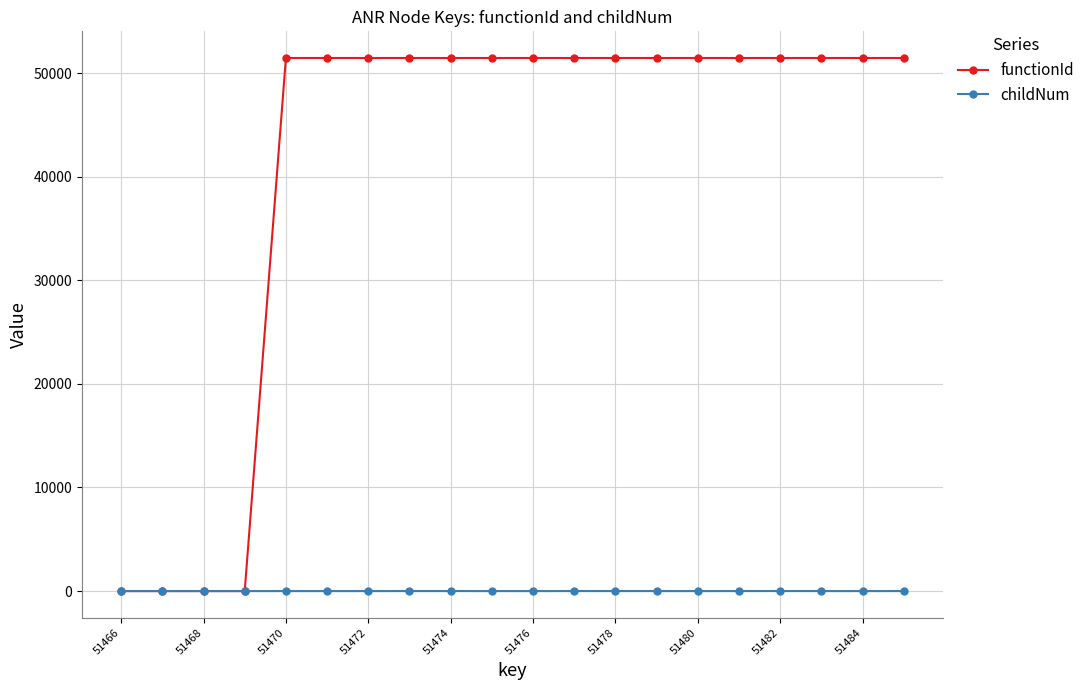

Which series has the widest spread of values?

functionId